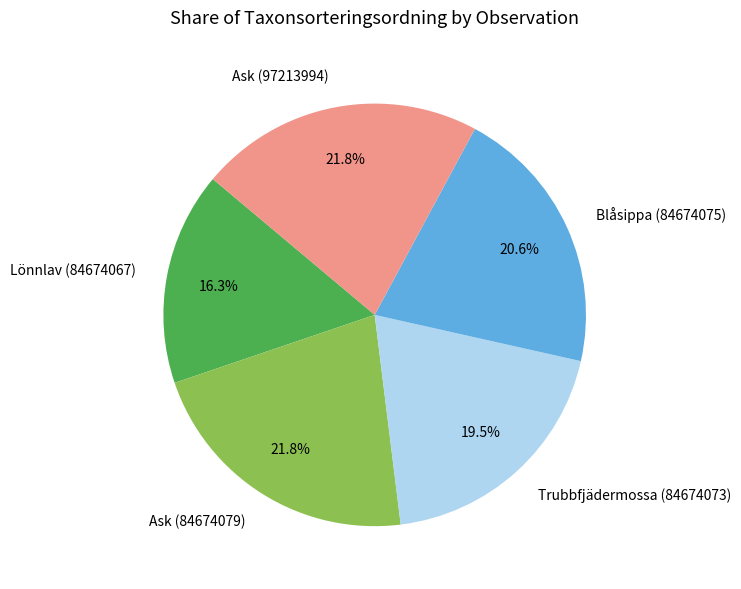

What portion of the pie excludes Ask (97213994)?

78.2%